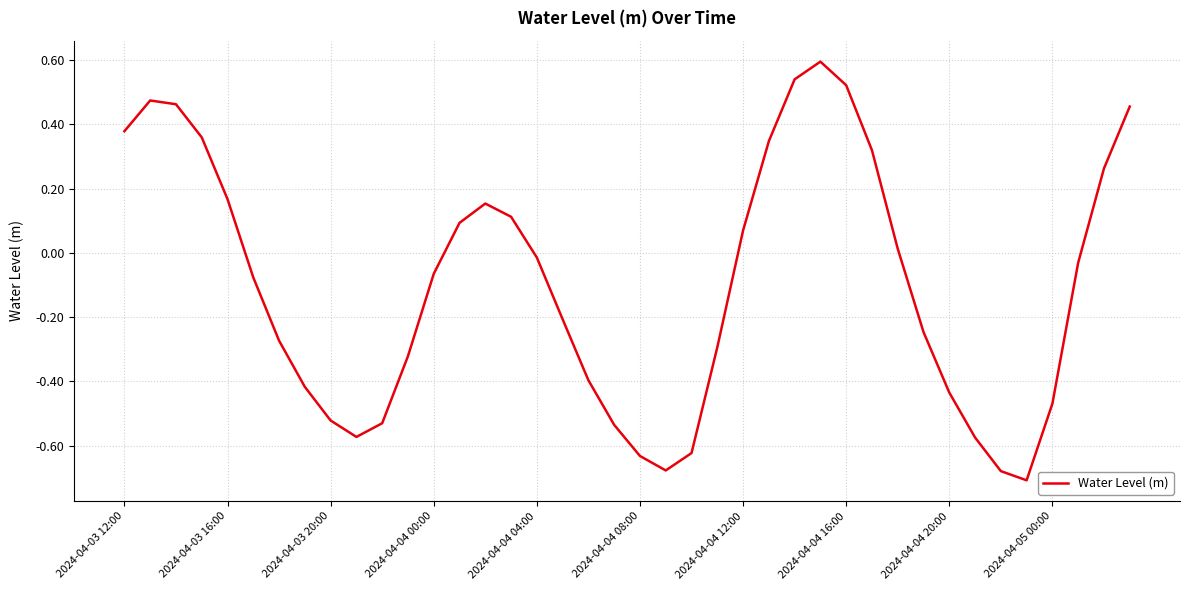

What is the greatest value displayed?

0.6